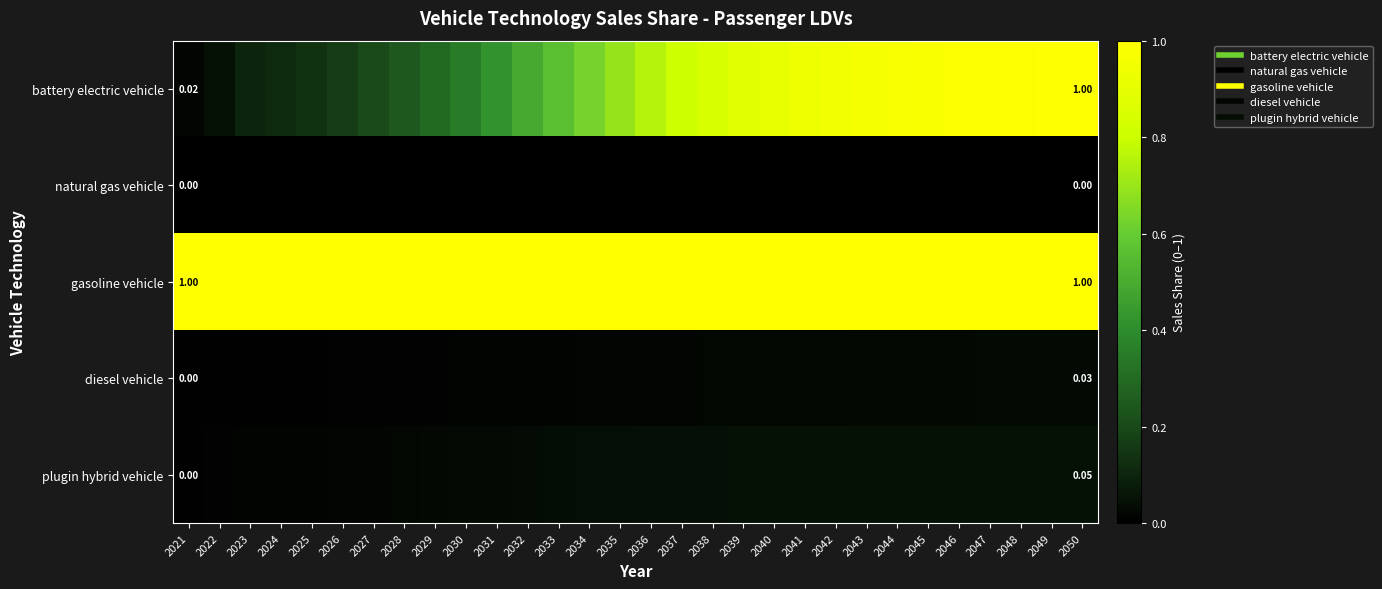

What is the difference between the highest and lowest values at 2033?

1.0